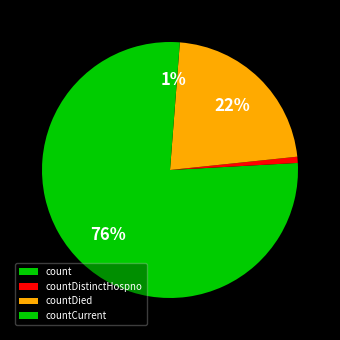

To the nearest percent, what percentage of the pie is count?

76%